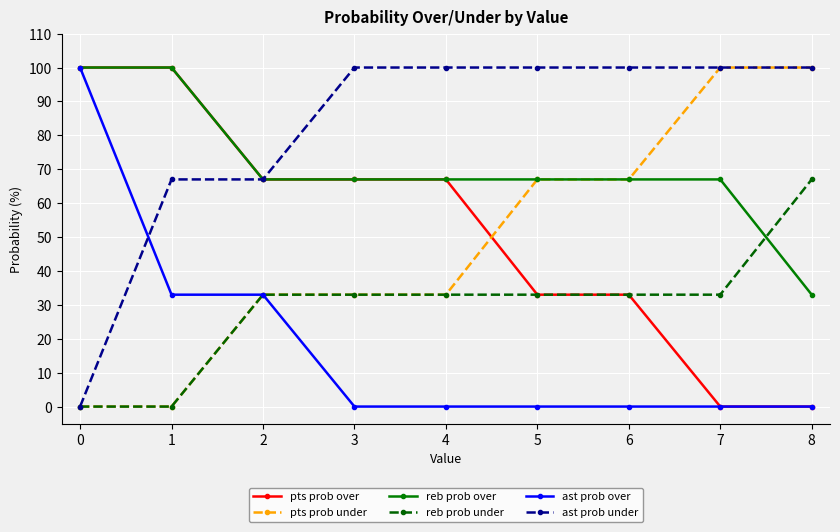

What is the average value of the ast prob over series?

18